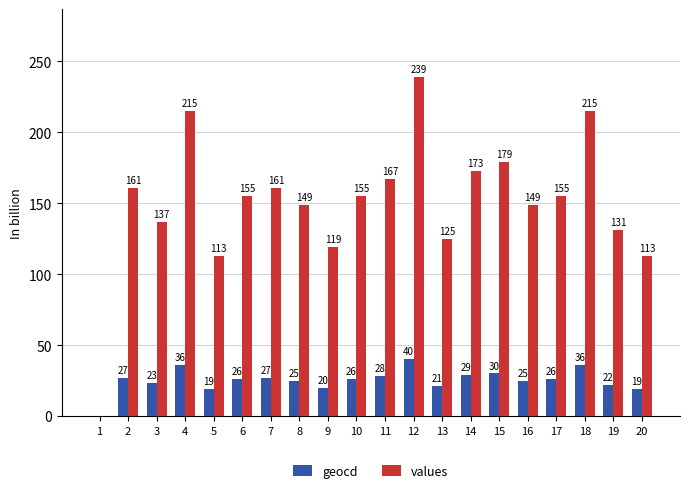

Which series has the largest range (max minus min)?

values